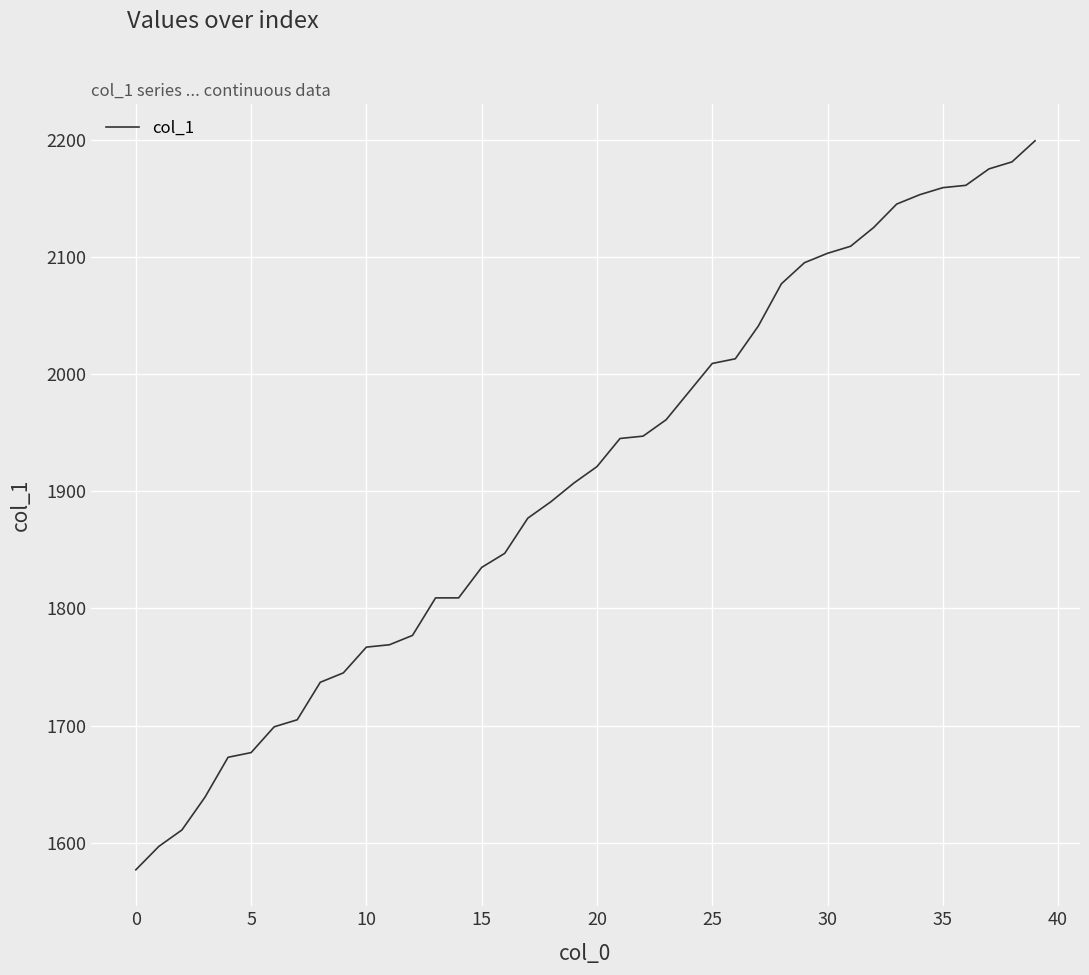

What is the difference between the maximum and minimum values?

622